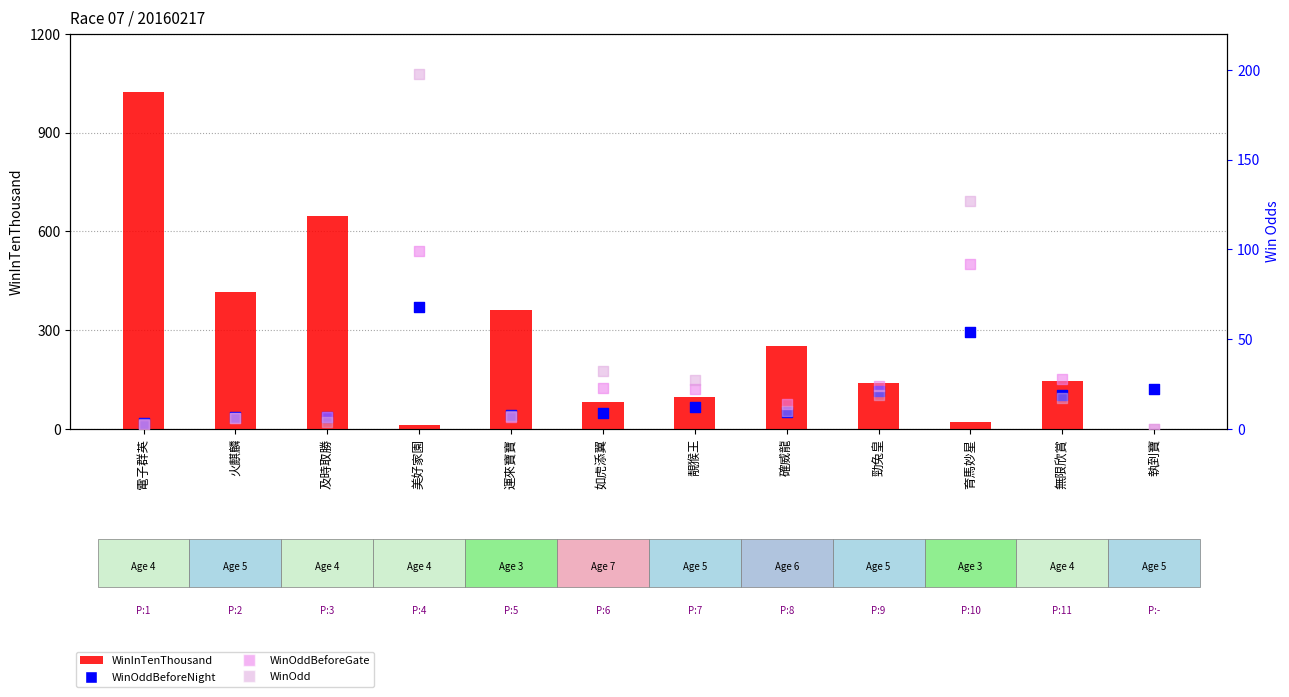

Which series has the largest Y range (max minus min)?

WinInTenThousand